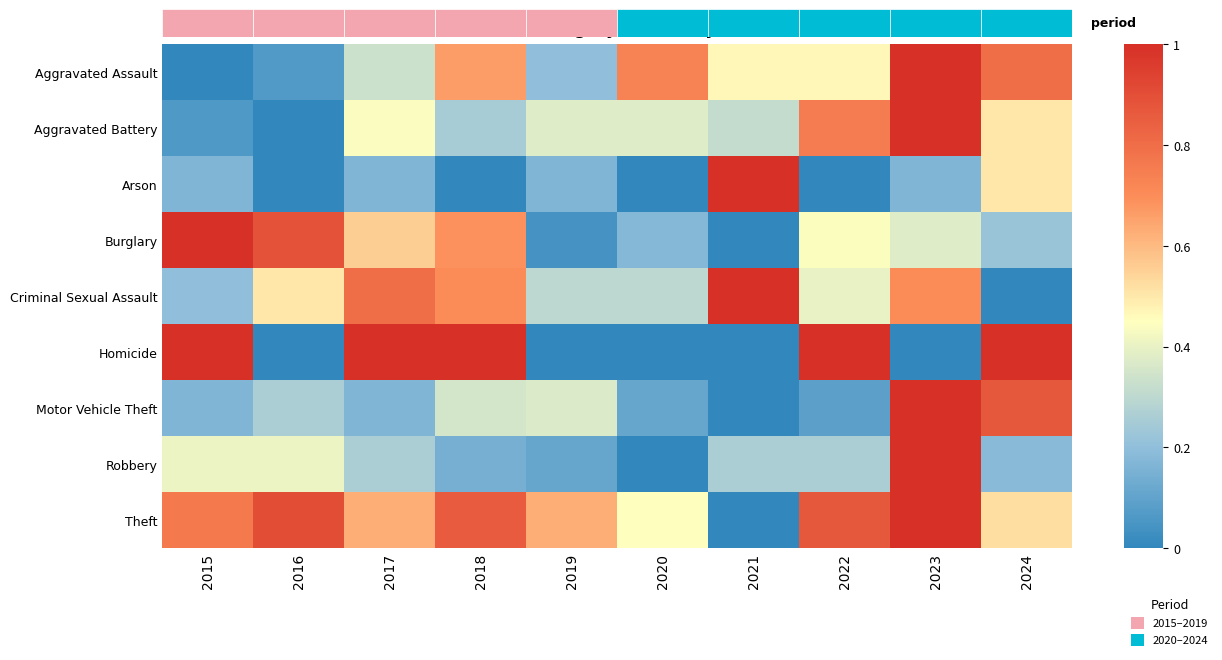

Reading left to right, extract all data points from this chart.

Aggravated Assault: 2015=0.0	2016=0.1	2017=0.3	2018=0.7	2019=0.2	2020=0.7	2021=0.5	2022=0.5	2023=1.0	2024=0.8
Aggravated Battery: 2015=0.1	2016=0.0	2017=0.4	2018=0.2	2019=0.4	2020=0.4	2021=0.3	2022=0.8	2023=1.0	2024=0.5
Arson: 2015=0.2	2016=0.0	2017=0.2	2018=0.0	2019=0.2	2020=0.0	2021=1.0	2022=0.0	2023=0.2	2024=0.5
Burglary: 2015=1.0	2016=0.9	2017=0.6	2018=0.7	2019=0.0	2020=0.2	2021=0.0	2022=0.4	2023=0.4	2024=0.2
Criminal Sexual Assault: 2015=0.2	2016=0.5	2017=0.8	2018=0.7	2019=0.3	2020=0.3	2021=1.0	2022=0.4	2023=0.7	2024=0.0
Homicide: 2015=1.0	2016=0.0	2017=1.0	2018=1.0	2019=0.0	2020=0.0	2021=0.0	2022=1.0	2023=0.0	2024=1.0
Motor Vehicle Theft: 2015=0.2	2016=0.3	2017=0.2	2018=0.4	2019=0.4	2020=0.1	2021=0.0	2022=0.1	2023=1.0	2024=0.9
Robbery: 2015=0.4	2016=0.4	2017=0.3	2018=0.1	2019=0.1	2020=0.0	2021=0.3	2022=0.3	2023=1.0	2024=0.2
Theft: 2015=0.8	2016=0.9	2017=0.6	2018=0.9	2019=0.6	2020=0.5	2021=0.0	2022=0.9	2023=1.0	2024=0.5